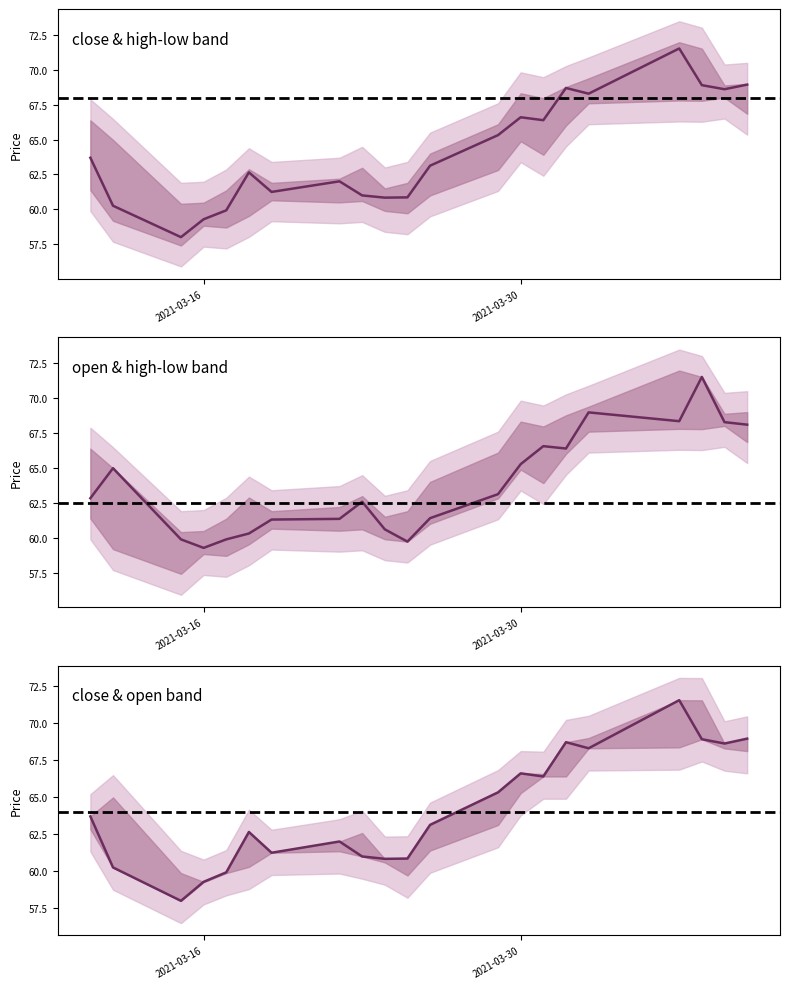

Which label corresponds to the largest value in the chart?

2021-04-06